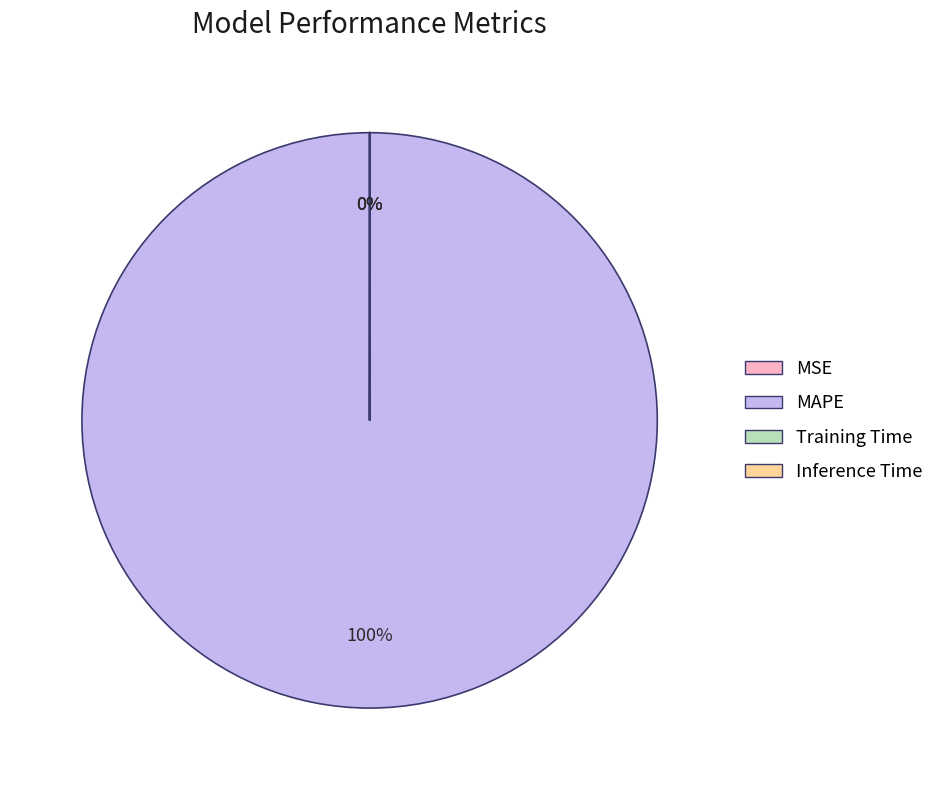

Which slice is the largest?

MAPE